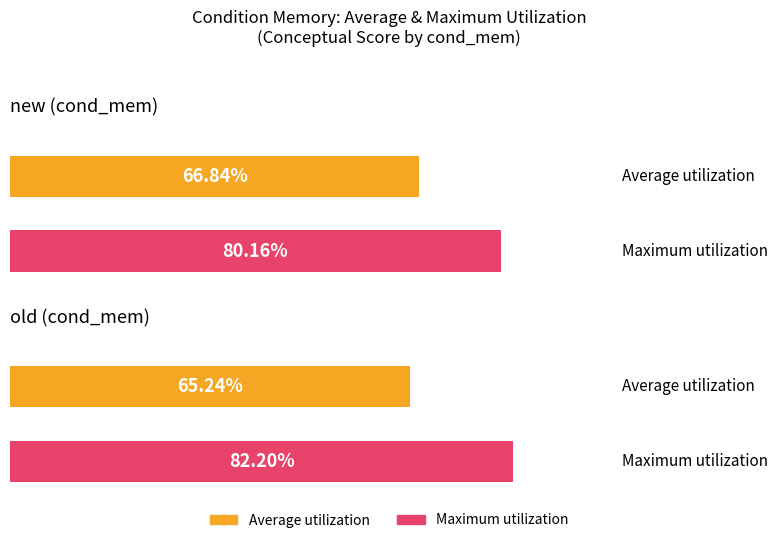

Reading left to right, transcribe all the data shown in this chart.

Average utilization: new=66.8	old=65.2
Maximum utilization: new=80.2	old=82.2